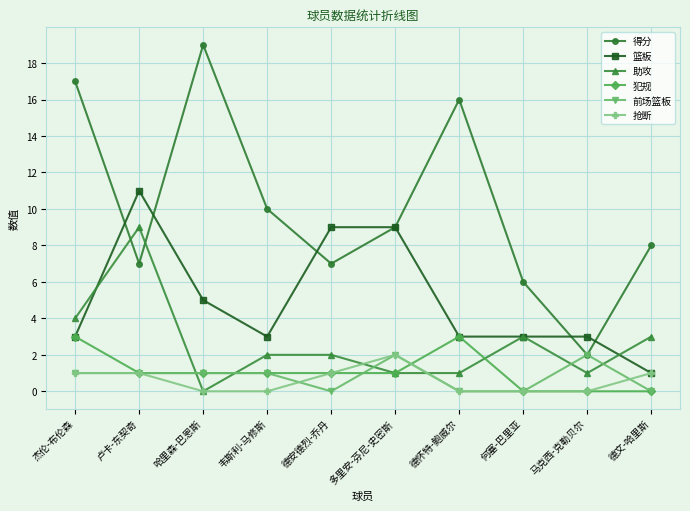

Is it true that 助攻 equals 13 at 卢卡-东契奇?

False